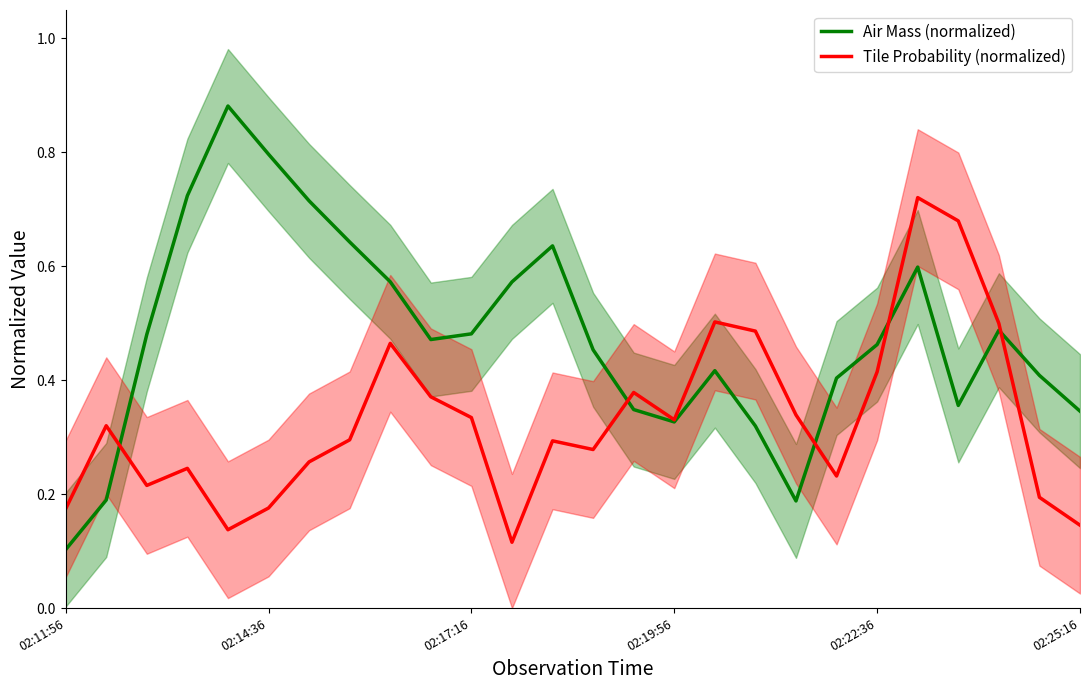

Which series has the largest range (max minus min)?

Air Mass (normalized)